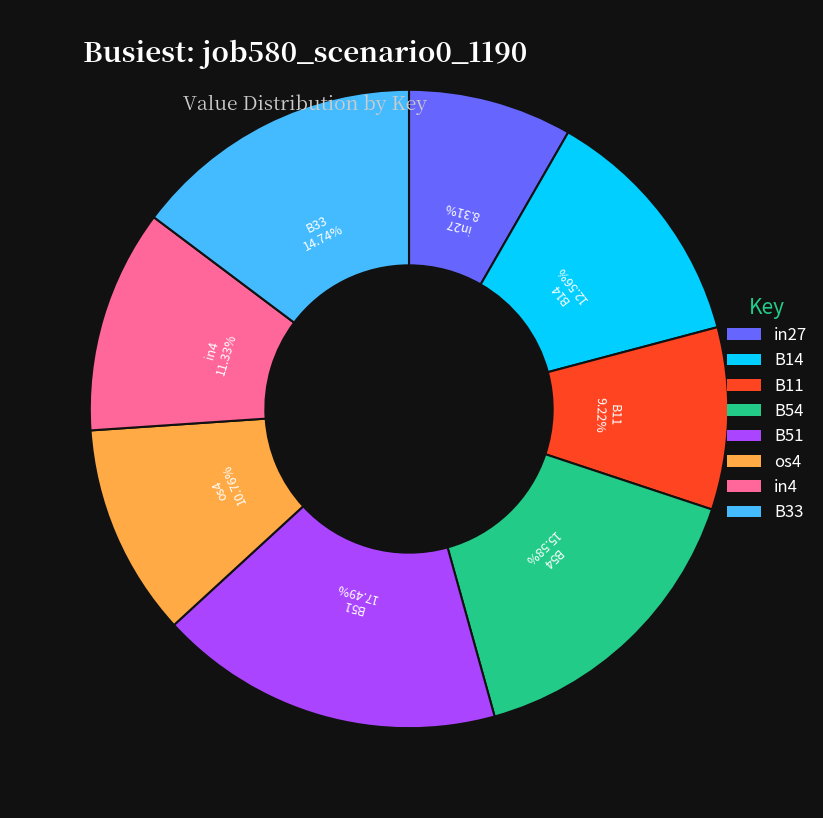

Is it true that B51 is 17% of the pie?

True